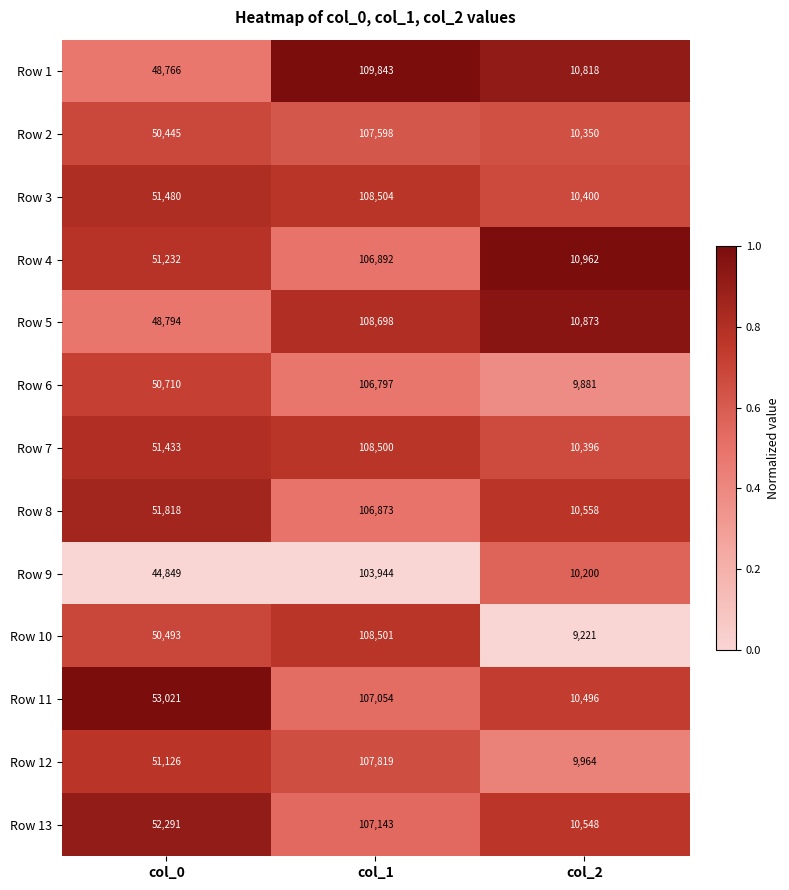

How many Row 1 values are between 10818 and 109843?

3